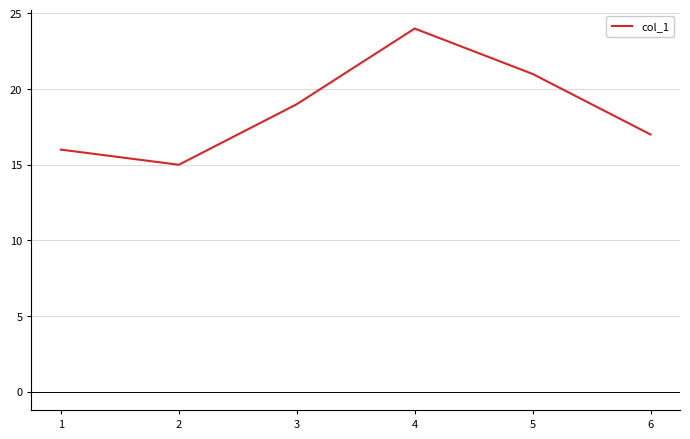

What is the difference between the second highest and minimum values?

6